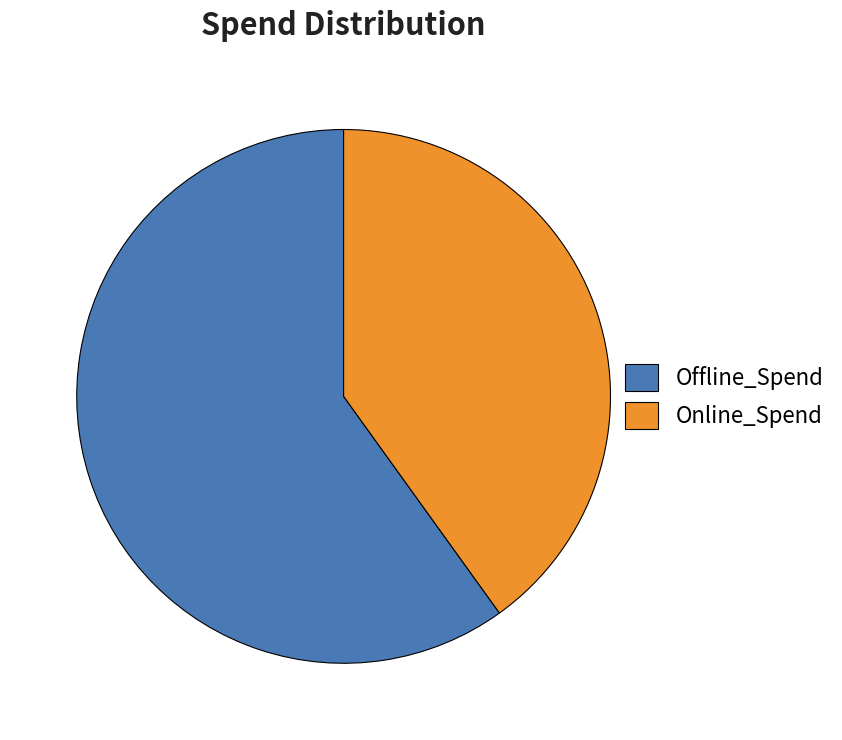

Between Online_Spend and Offline_Spend, which is larger?

Offline_Spend